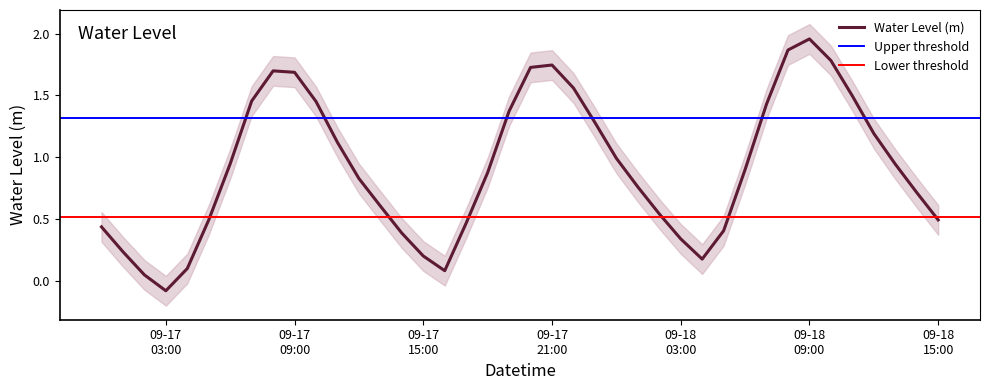

What is the greatest value displayed?

2.0